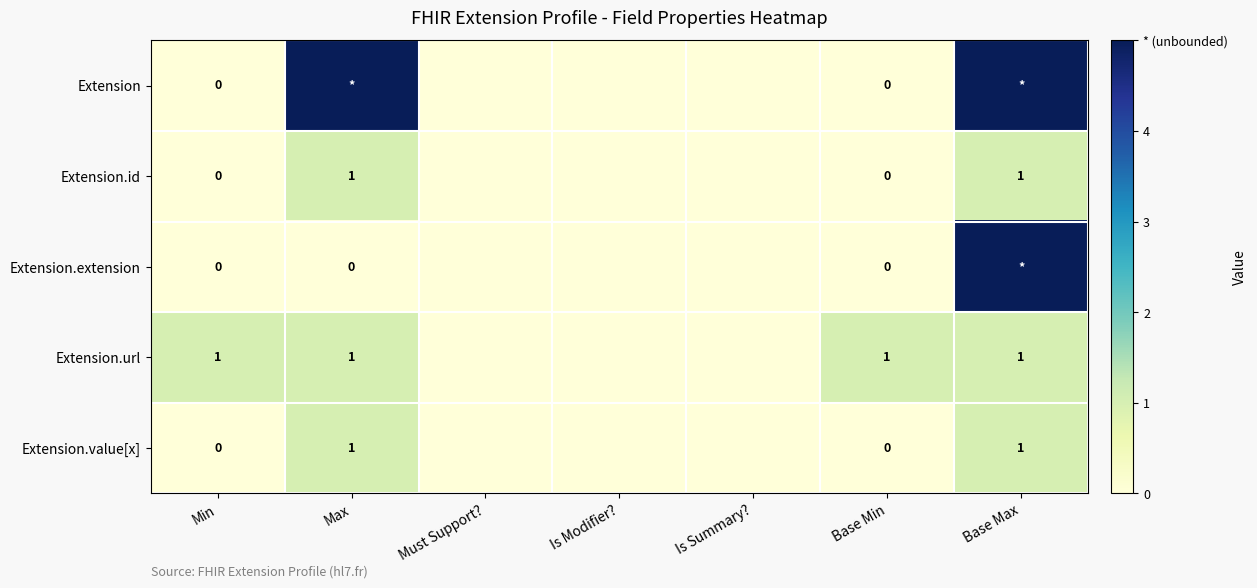

The value of Extension.url at Base Max is 2. True or false?

False